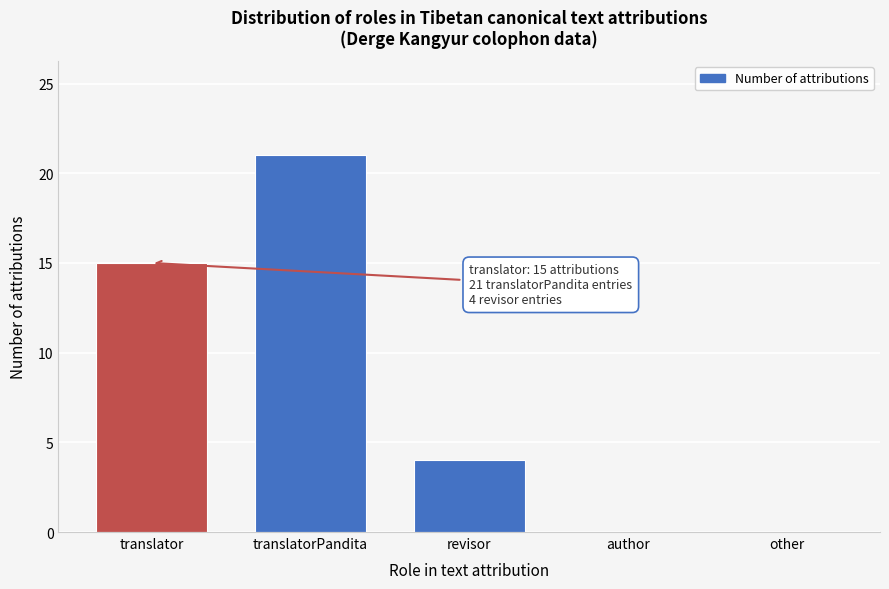

Reading right to left, transcribe all the data shown in this chart.

other=0	author=0	revisor=4	translatorPandita=21	translator=15